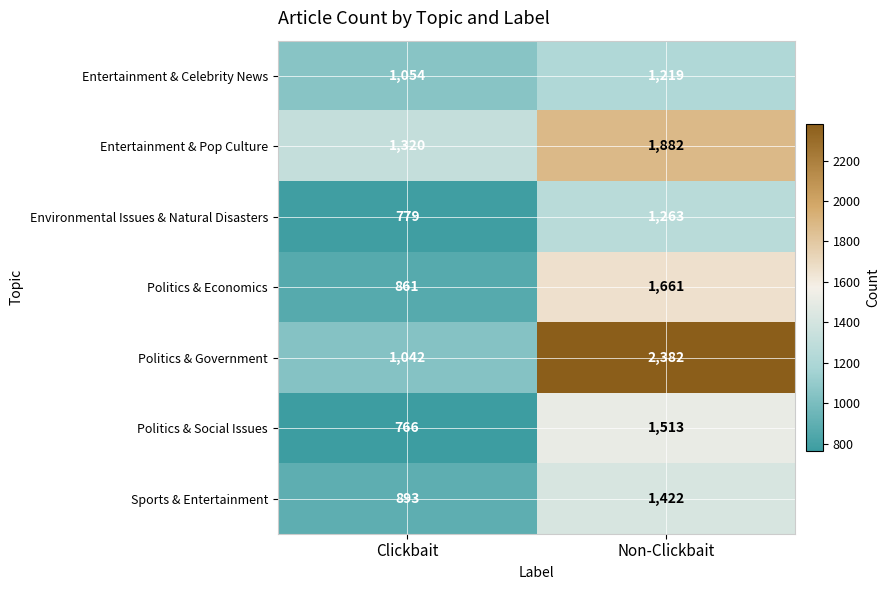

What is the spread (max minus min) of values at Clickbait?

554